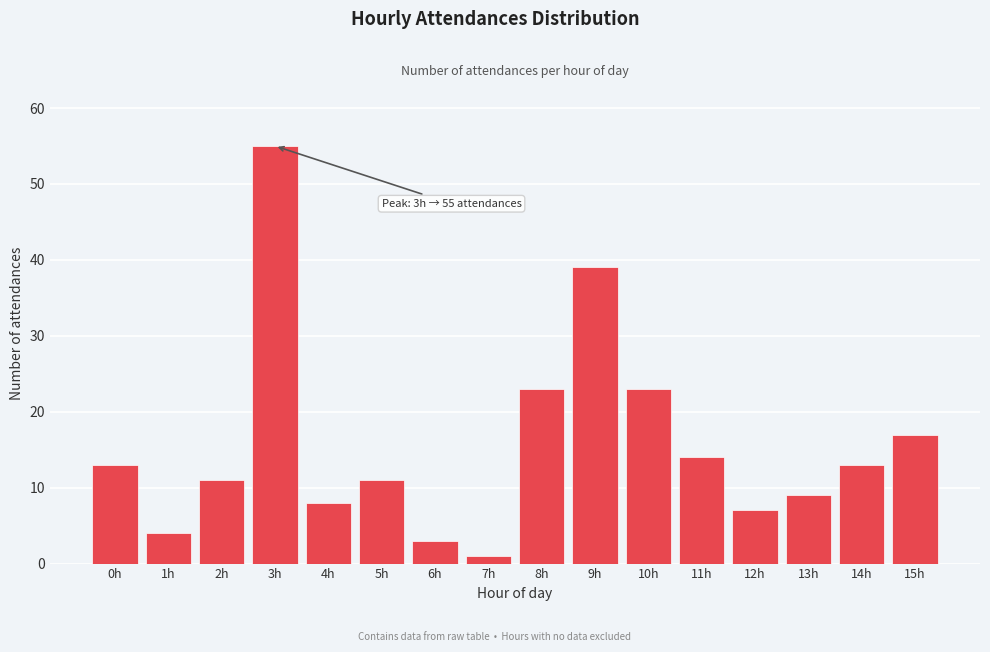

Reading right to left, list all the values displayed in this chart.

15h=17	14h=13	13h=9	12h=7	11h=14	10h=23	9h=39	8h=23	7h=1	6h=3	5h=11	4h=8	3h=55	2h=11	1h=4	0h=13